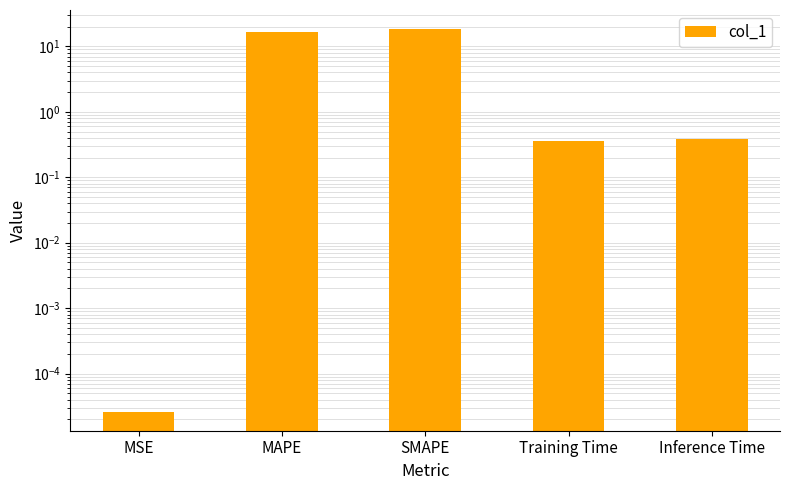

What is the difference between the maximum and second lowest values?

18.0